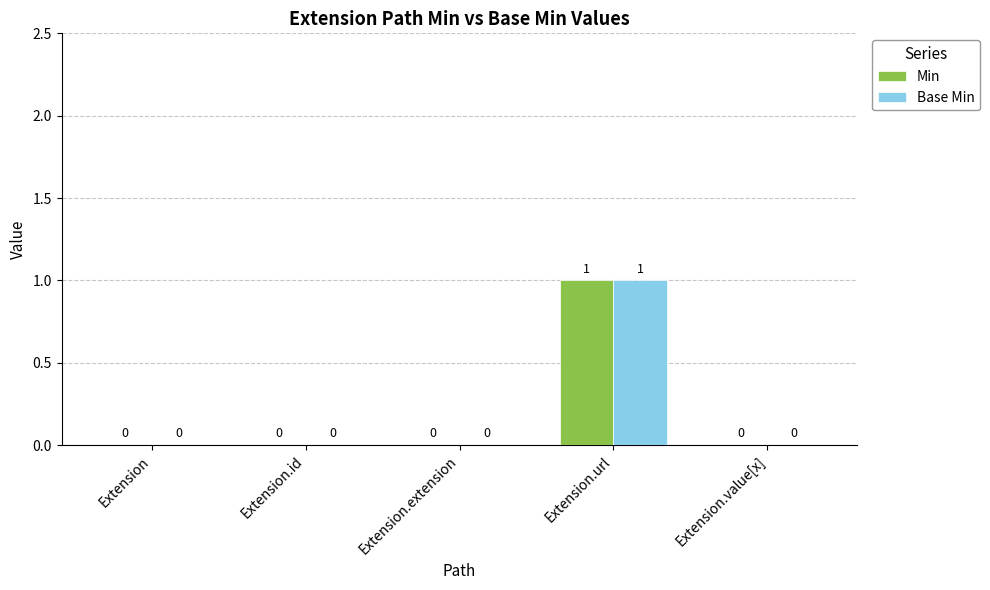

Reading right to left, list all the values displayed in this chart.

Min: Extension.value[x]=0	Extension.url=1	Extension.extension=0	Extension.id=0	Extension=0
Base Min: Extension.value[x]=0	Extension.url=1	Extension.extension=0	Extension.id=0	Extension=0